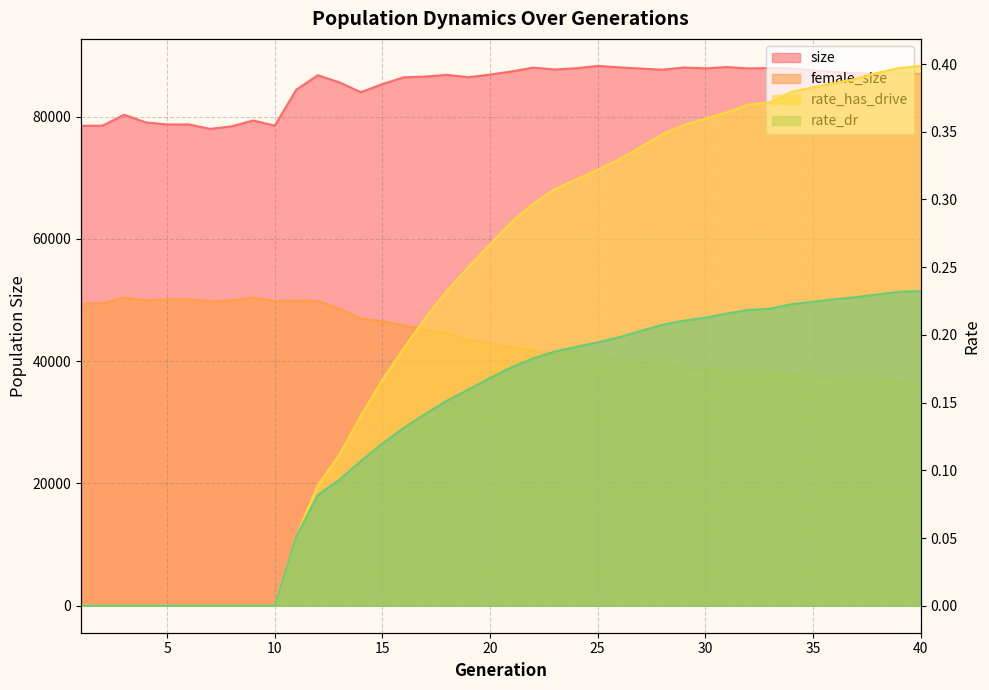

What is the difference between the second highest and minimum values in the female_size series?

14048.0